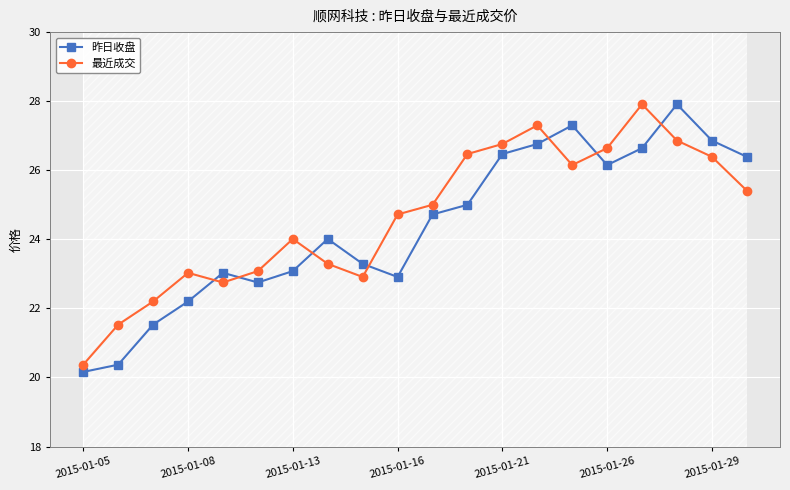

What is the sum of all 昨日收盘 values?

487.5